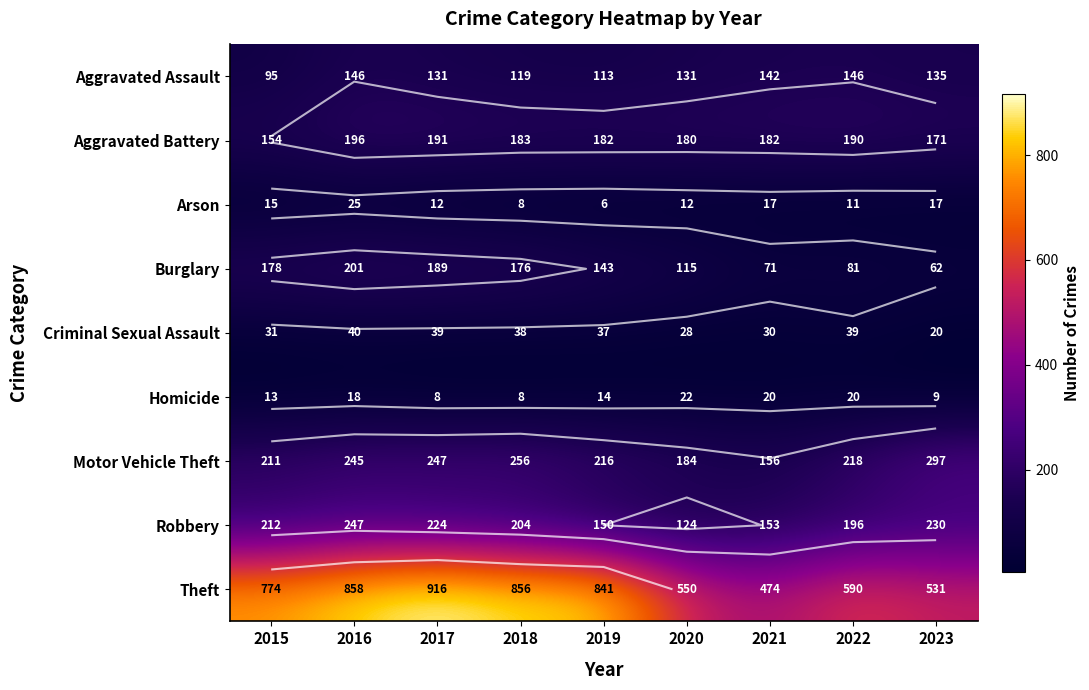

What is the total value across all series at 2016?

1976